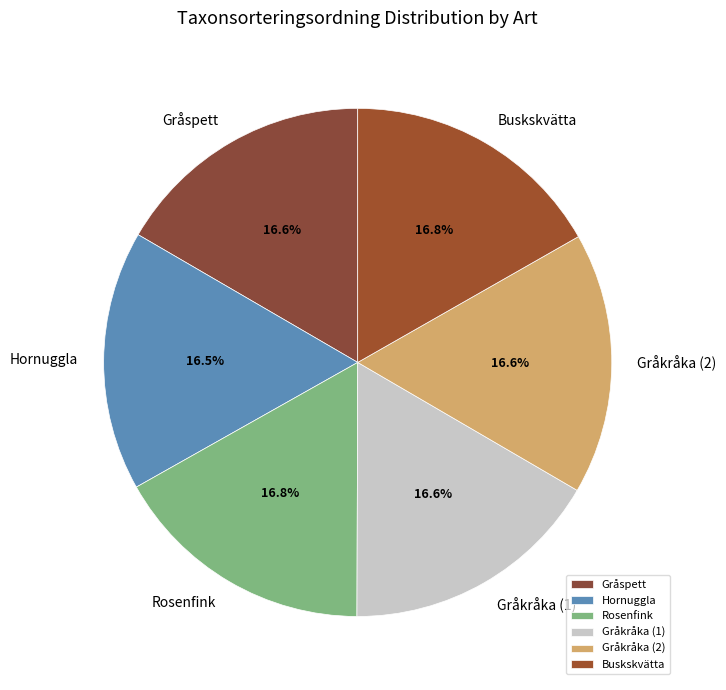

What percentage is NOT represented by Buskskvätta?

83.2%